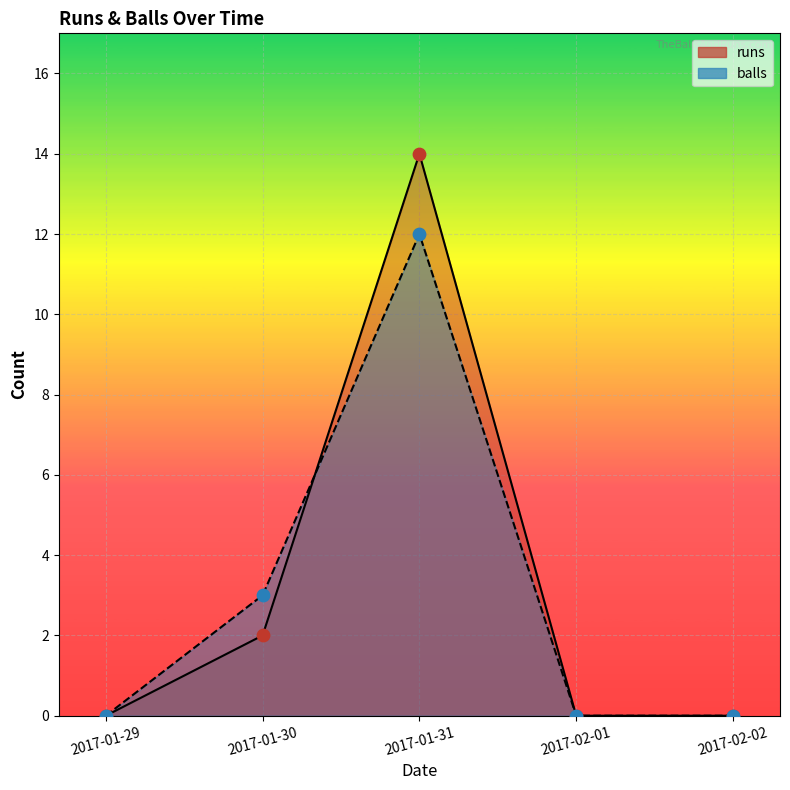

At how many categories does at least one series exceed 6?

1